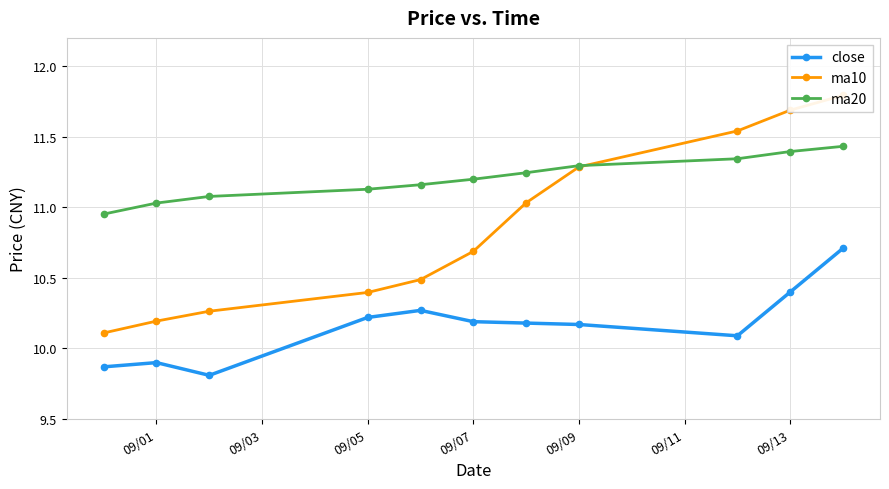

What are all the series names shown in the legend?

close, ma10, ma20